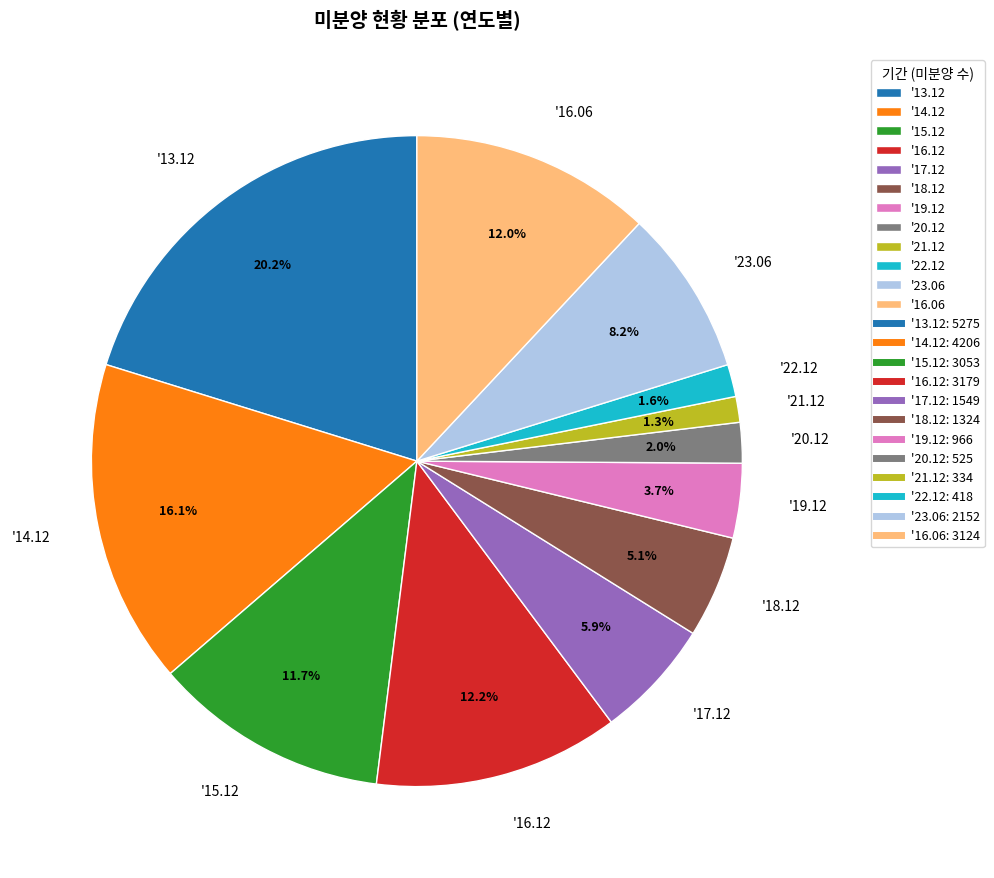

Count the number of slices in the pie.

12